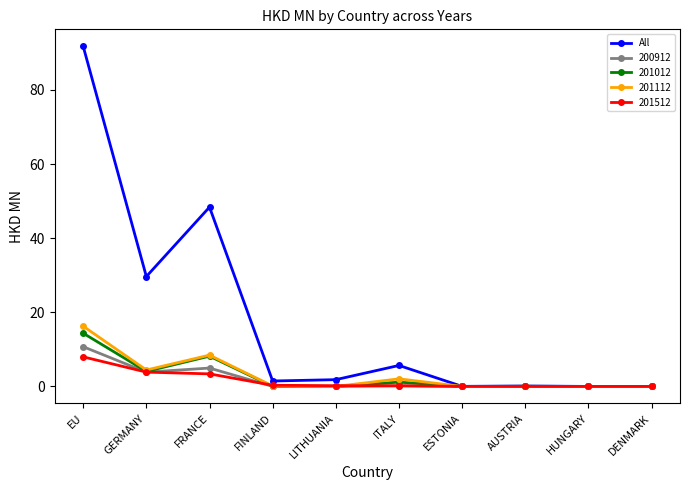

Does the chart display data point markers on the line(s)?

Yes